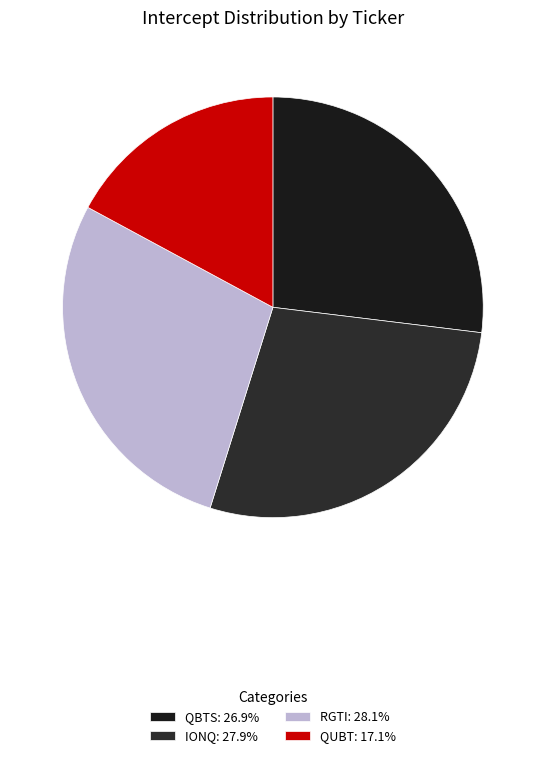

Which slice is the largest?

RGTI